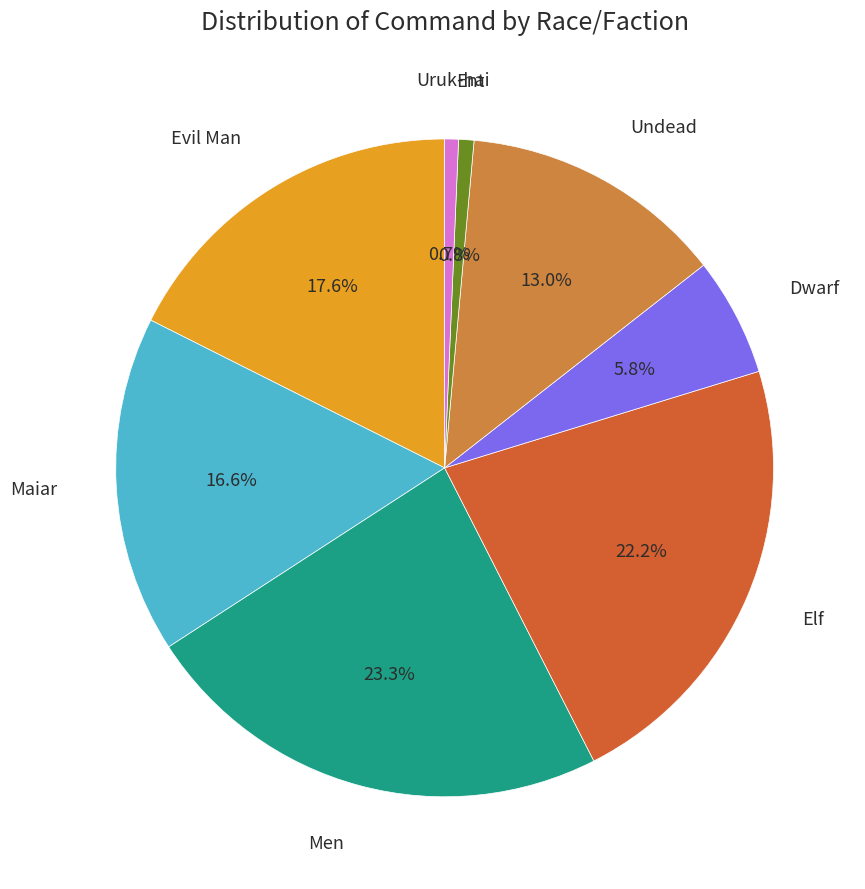

Does any single category account for the majority?

No